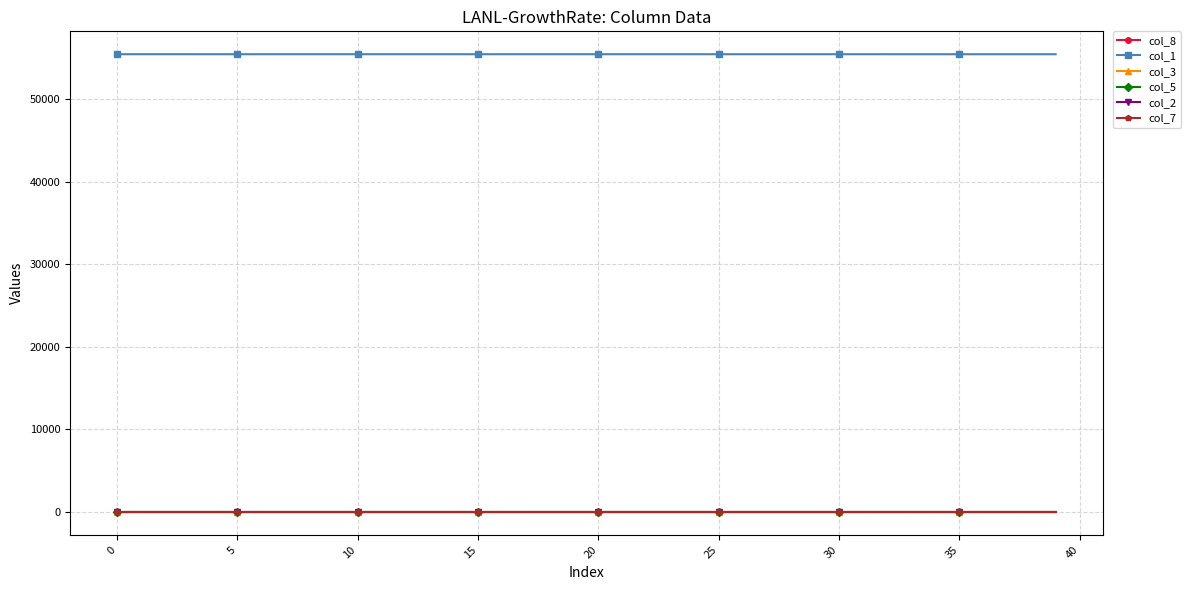

What is the maximum value for col_1?

55439.0